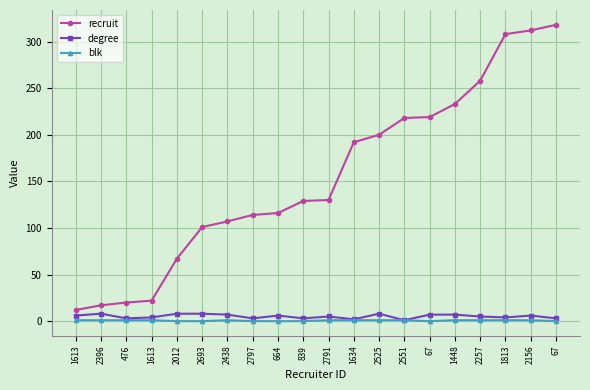

Is this an area chart (filled region under the line)?

No